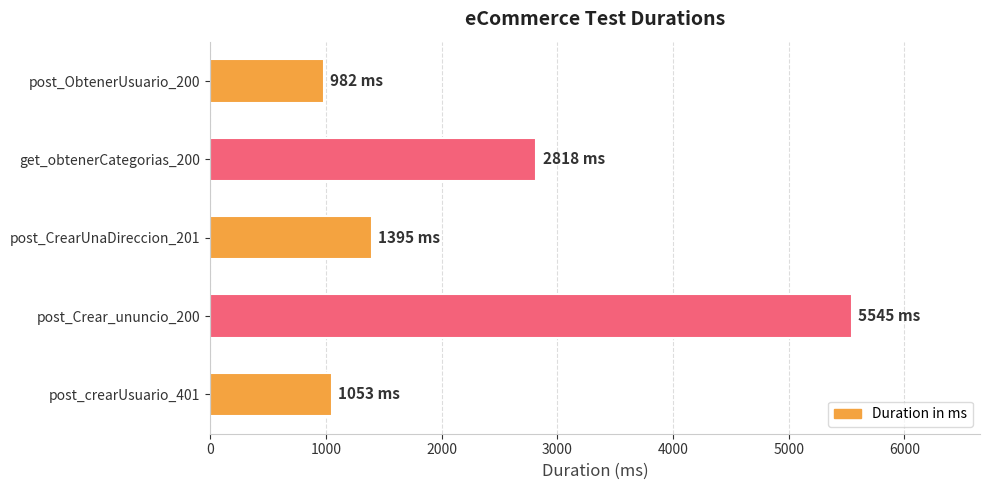

Reading top to bottom, what are all the values shown in this chart?

post_ObtenerUsuario_200=982	get_obtenerCategorias_200=2818	post_CrearUnaDireccion_201=1395	post_Crear_ununcio_200=5545	post_crearUsuario_401=1053